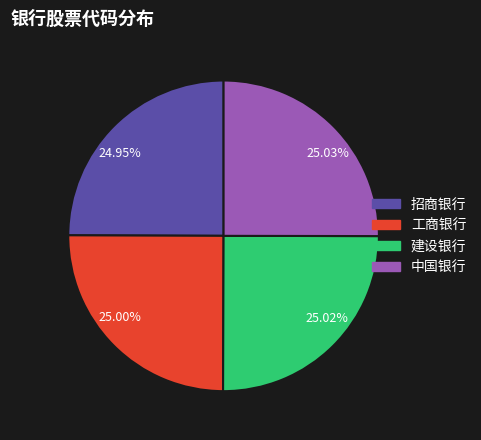

Approximately how many times larger is the value at 建设银行 compared to 中国银行?

1.0